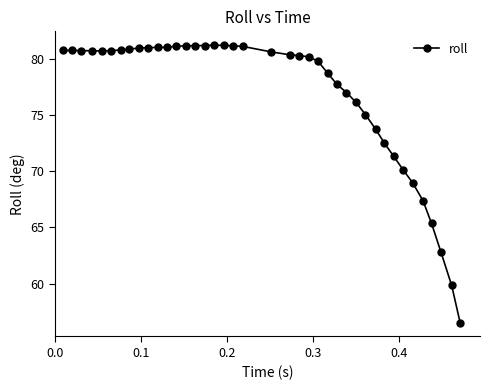

What is the smallest value displayed?

56.5